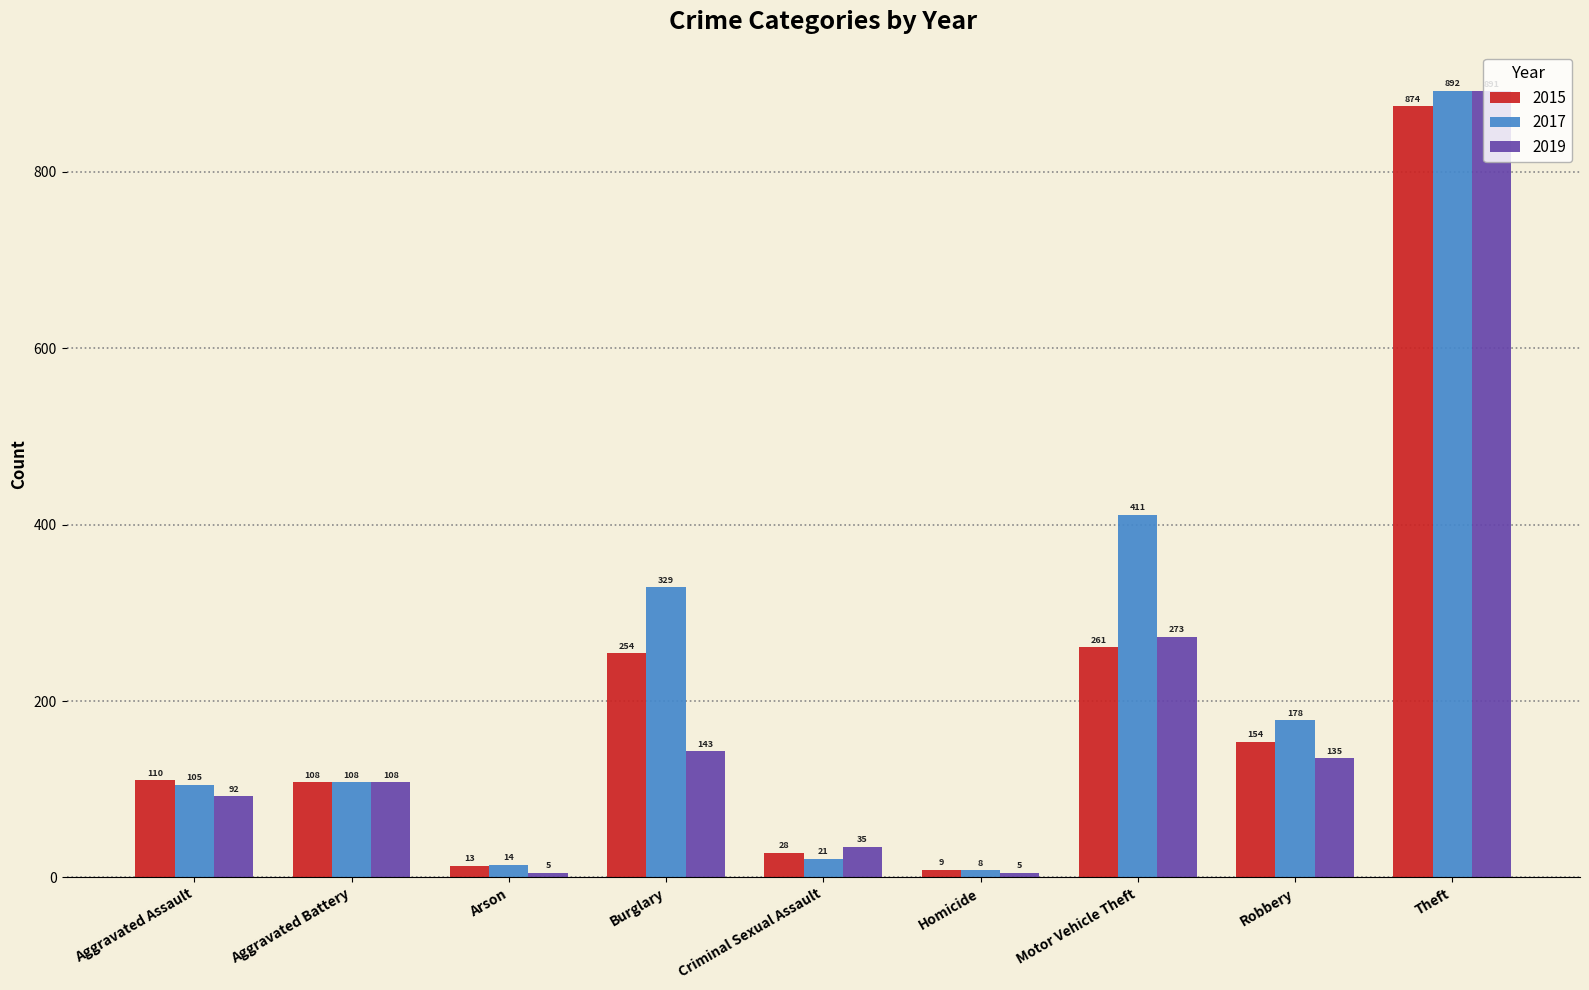

What is the average value of the 2017 series?

230